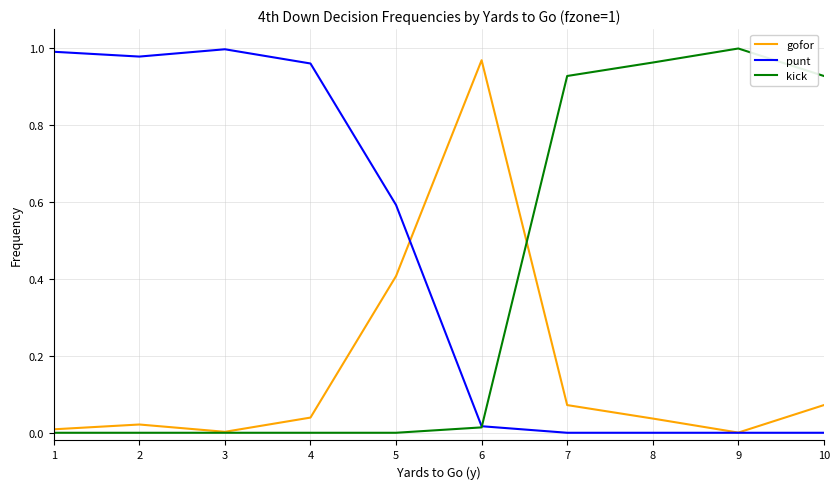

List the series in order of their overall mean, highest first.

punt, kick, gofor